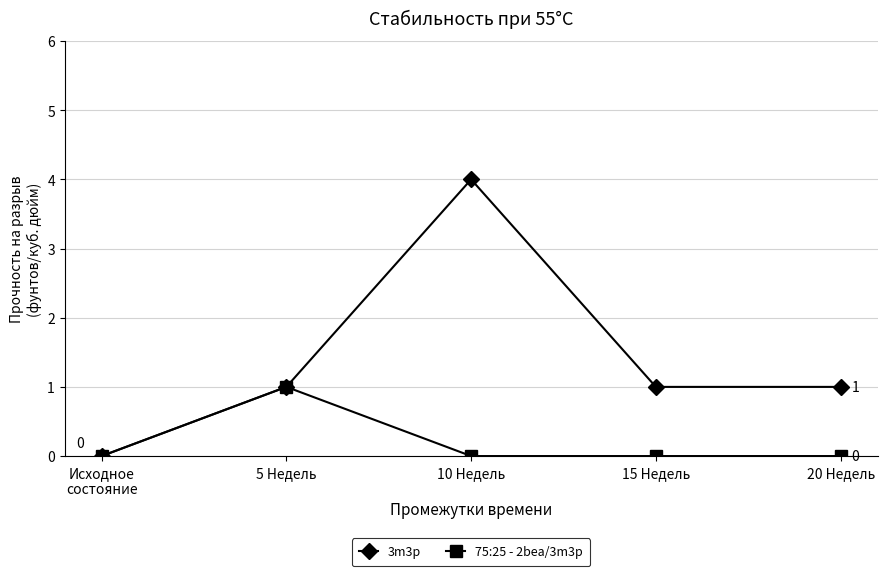

List the series in order of their peak value, highest first.

3m3p, 75:25 - 2bea/3m3p